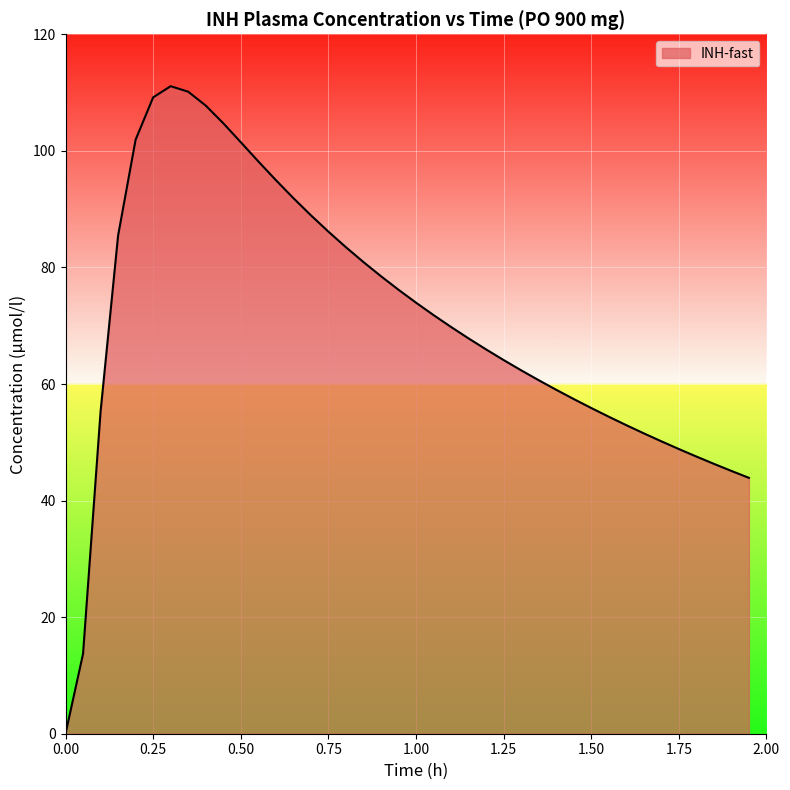

What is the sum of all values?

2829.6